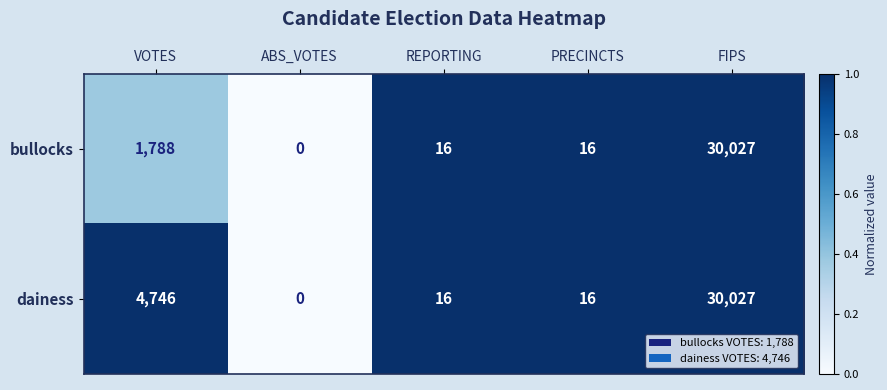

What is the difference between the second highest and minimum values in the bullocks series?

1788